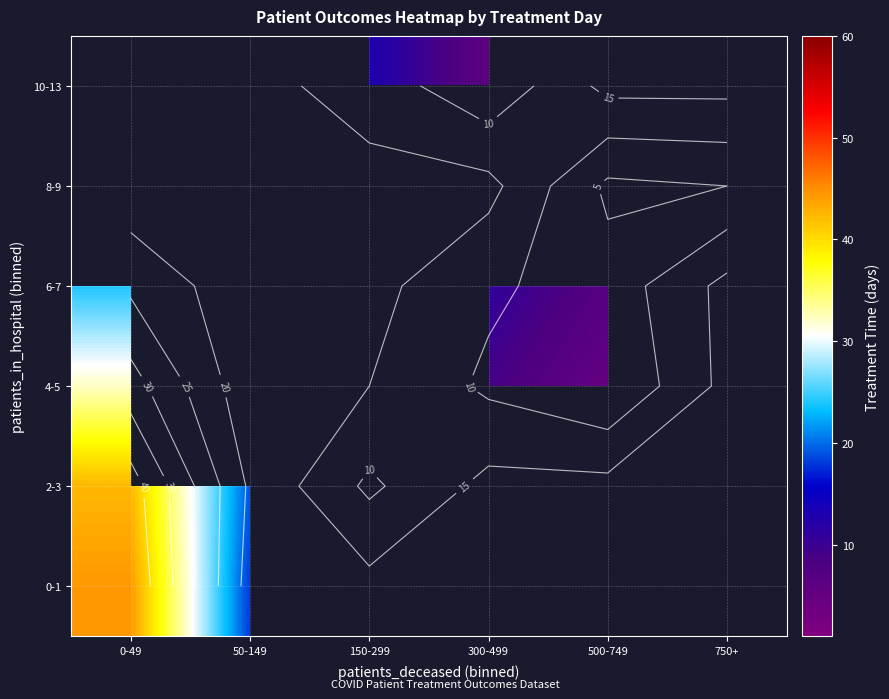

List the series in order of their overall mean, highest first.

0-1, 2-3, 4-5, 6-7, 8-9, 10-13